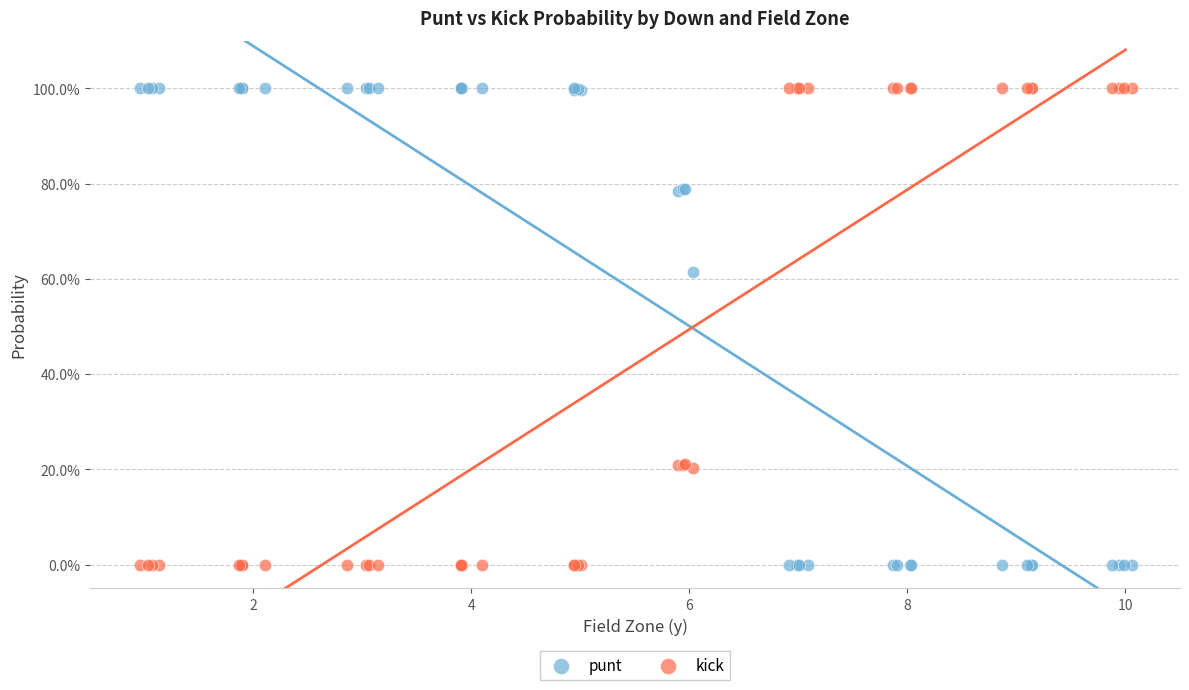

What are all the series names shown in the legend?

punt, kick